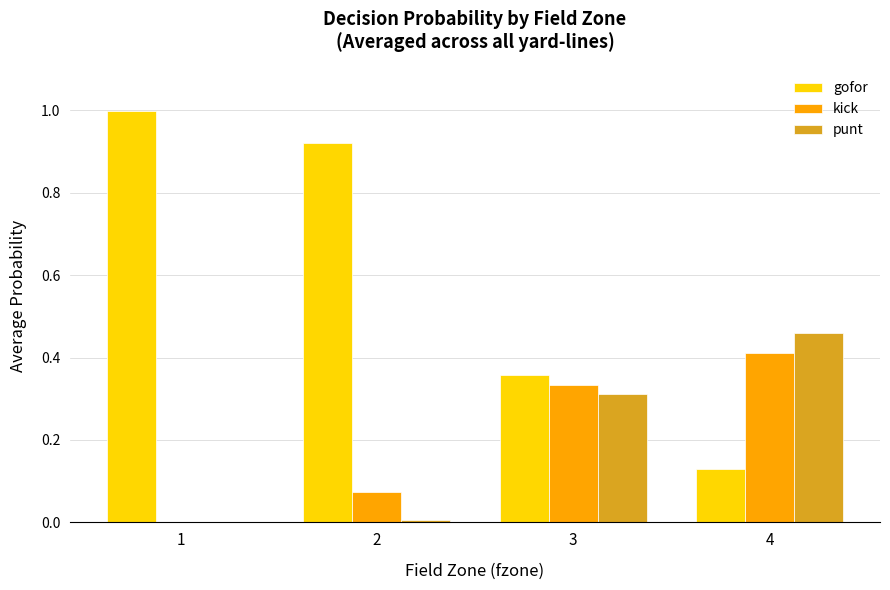

Which series has the largest range (max minus min)?

gofor